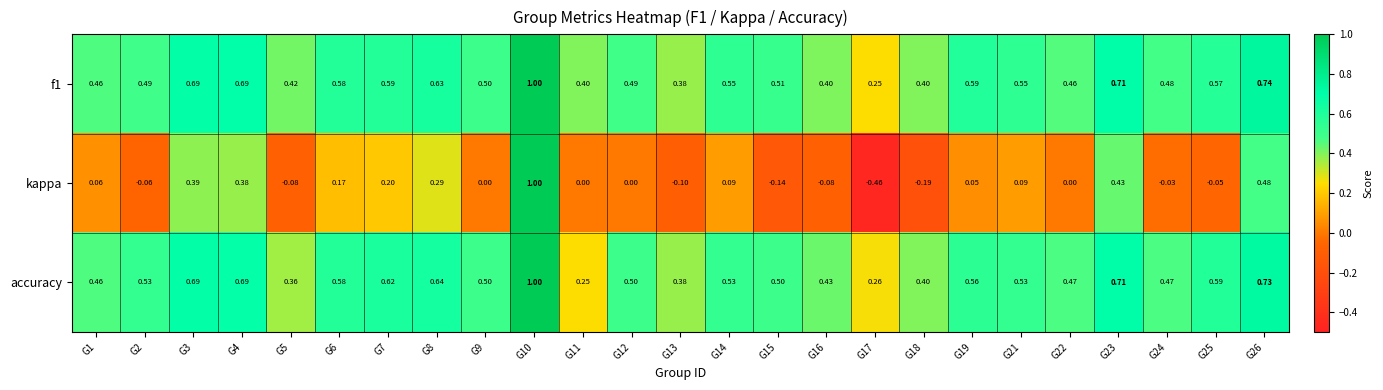

Which series has the largest total across all categories?

f1